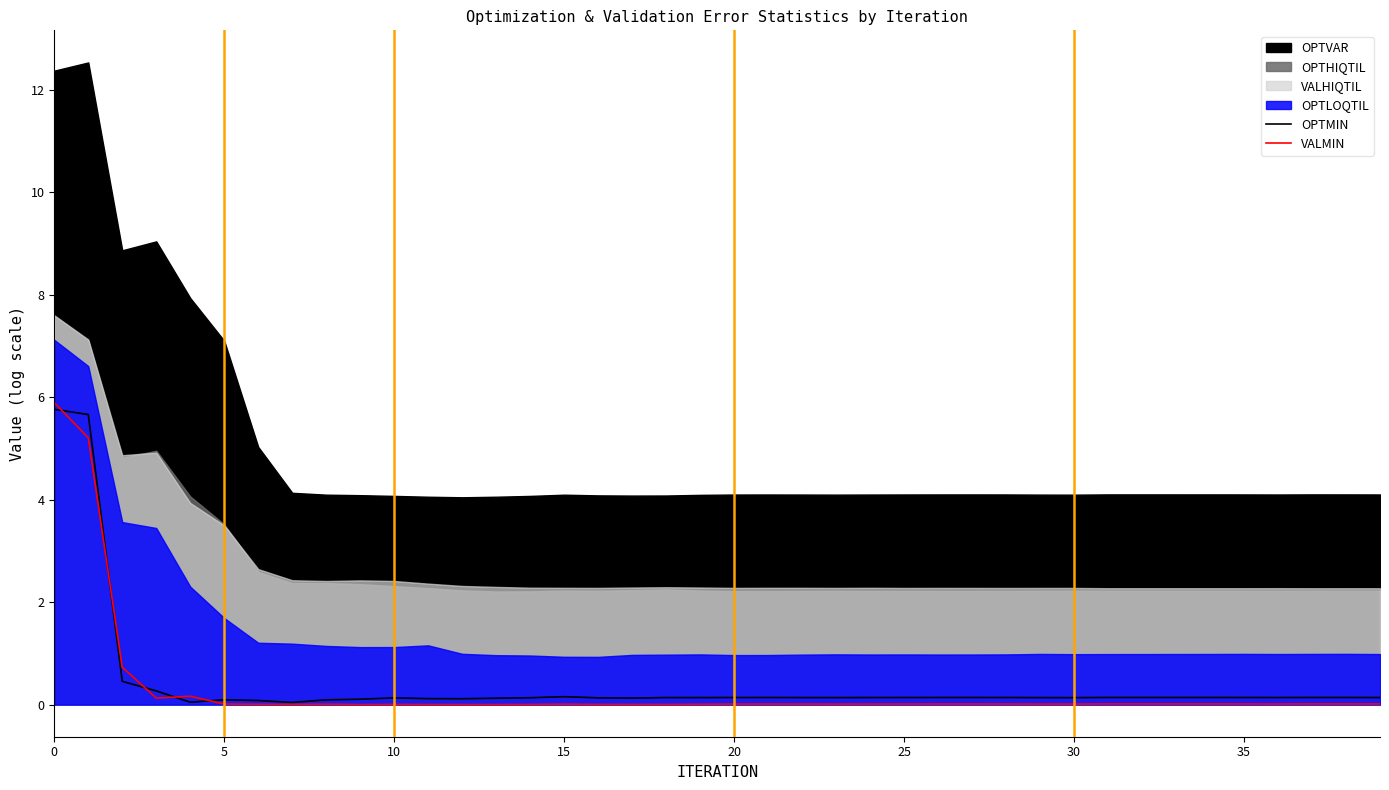

True or false: OPTMIN has more than 2 interior local peaks.

True